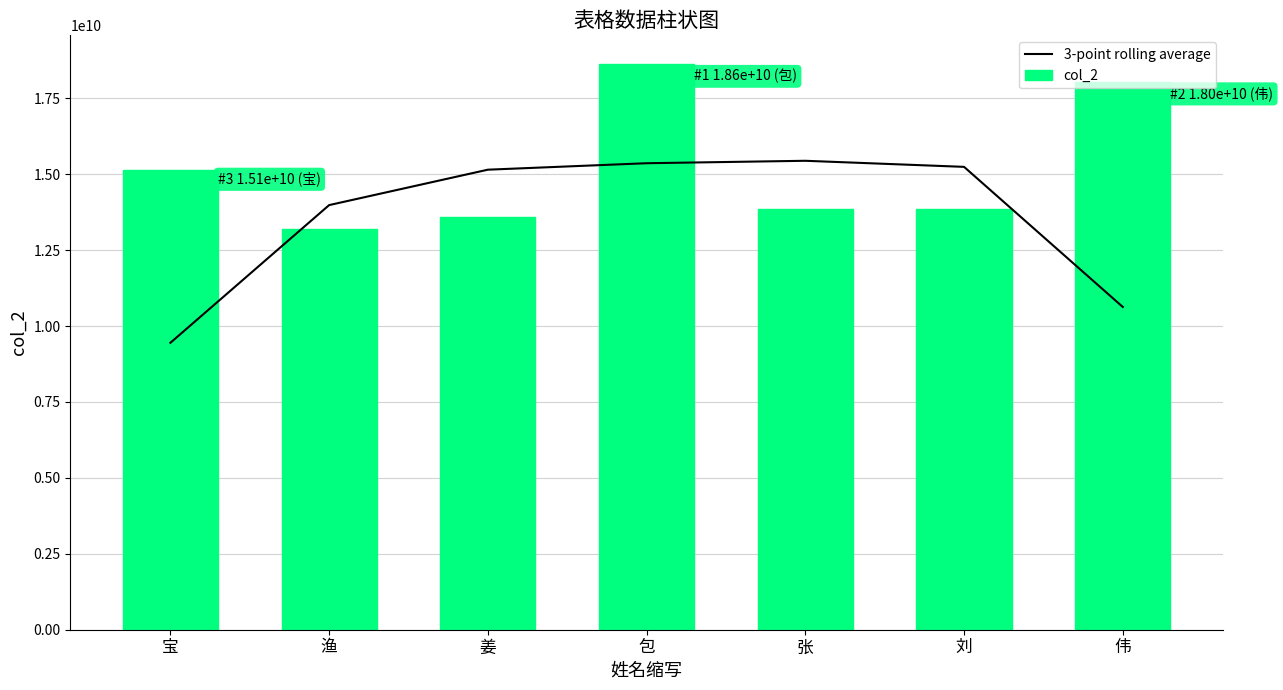

How many distinct data groups are displayed?

2